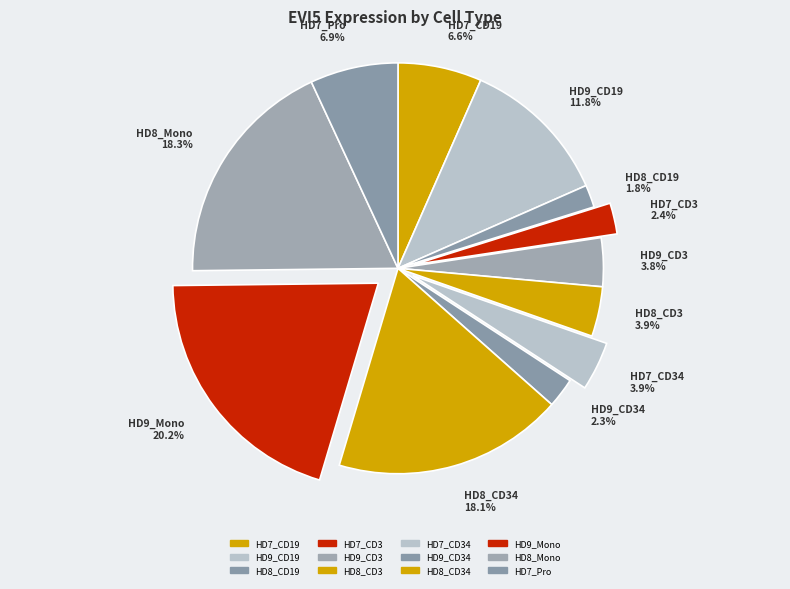

Is HD8_Mono the majority of the pie?

No